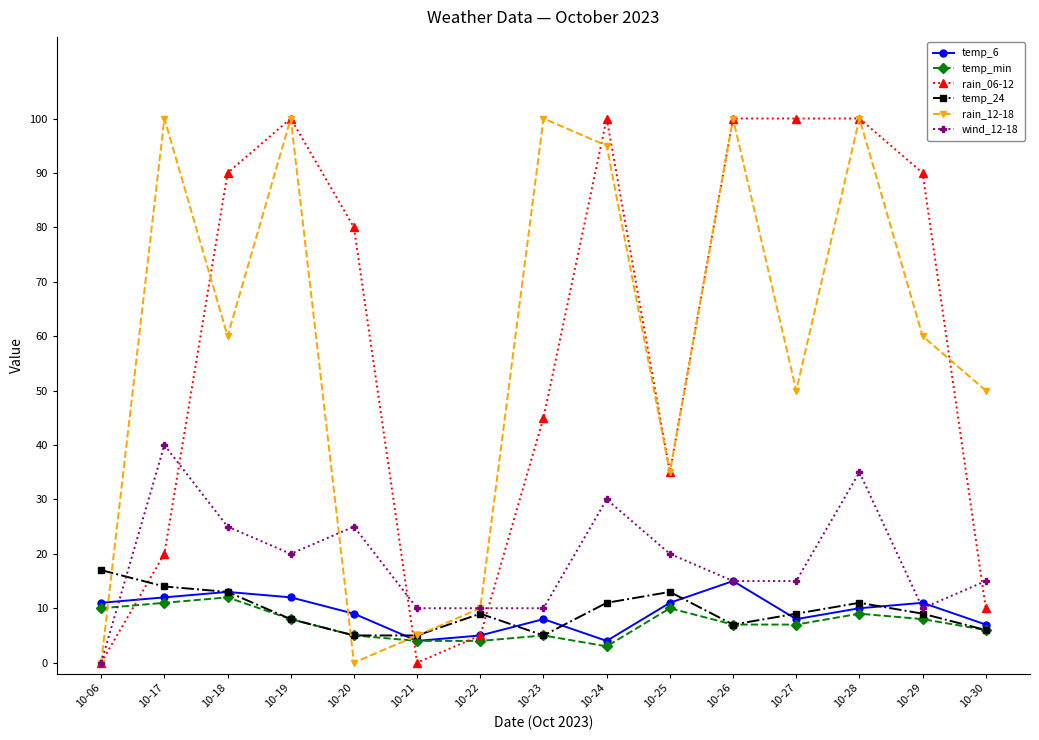

Is the value of temp_min at 10-25 greater than the value of rain_06-12 at 10-27?

No